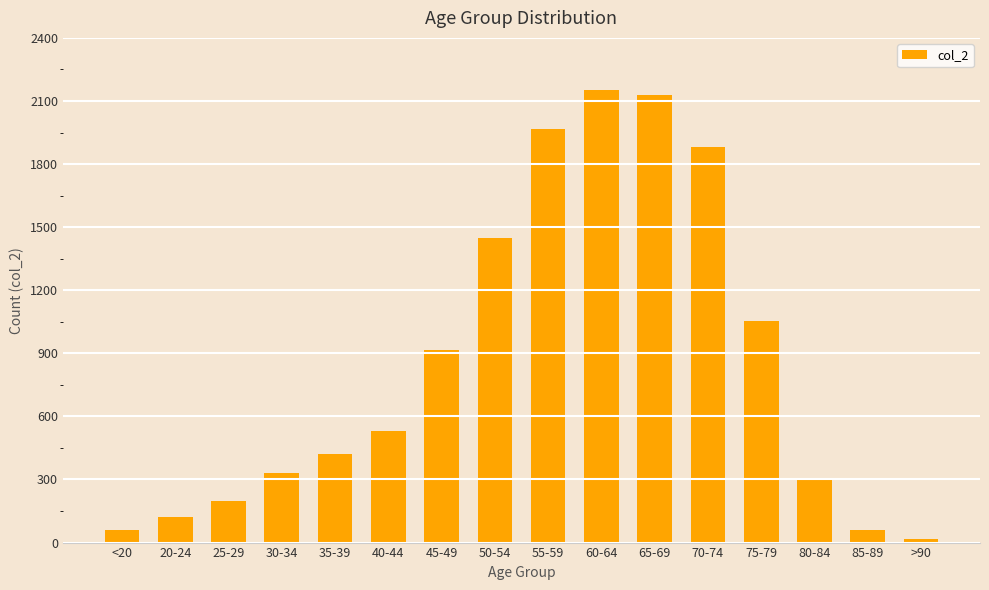

Is it true that the value at 60-64 is 2151?

True